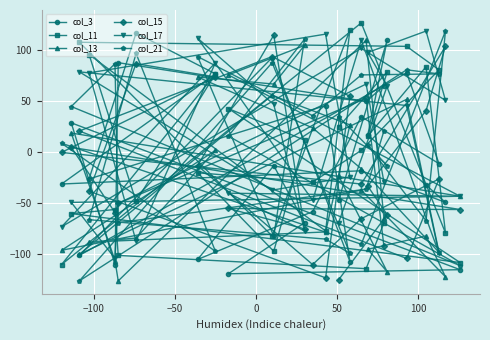

True or false: col_11 and col_13 cross at least once.

True